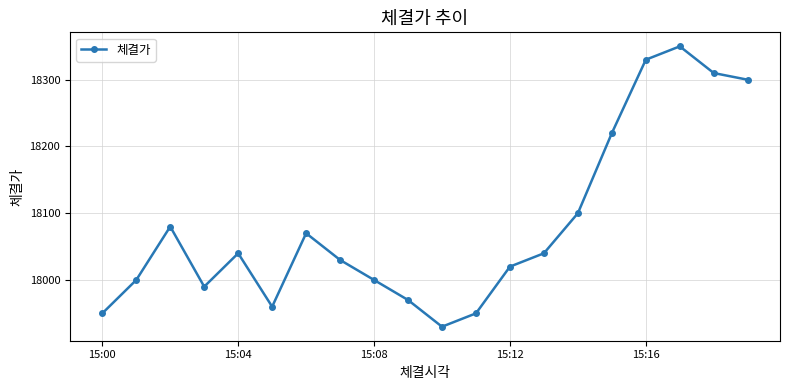

What is the average value?

18082